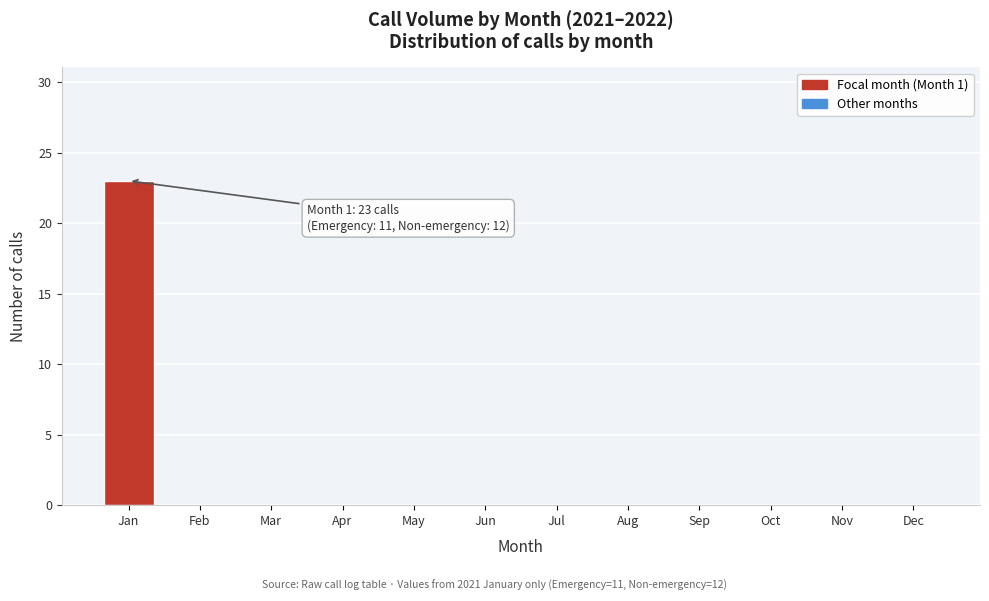

Reading left to right, extract all data points from this chart.

Jan=23	Feb=0	Mar=0	Apr=0	May=0	Jun=0	Jul=0	Aug=0	Sep=0	Oct=0	Nov=0	Dec=0